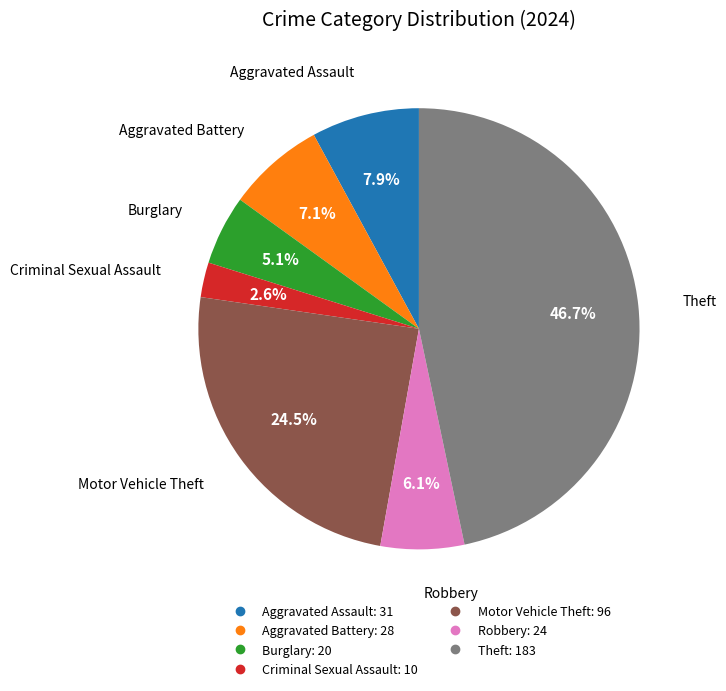

How many segments does this pie chart have?

7